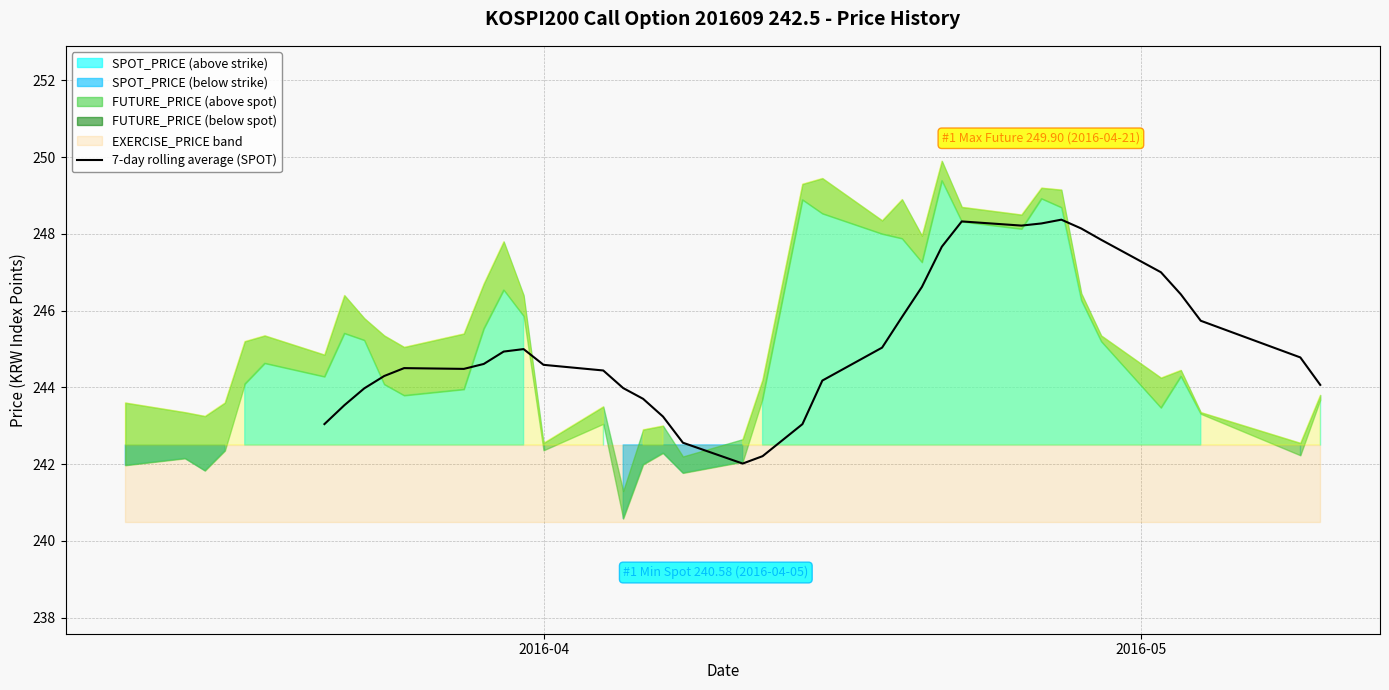

What is the highest value of the 7-day rolling average (SPOT) series?

248.4